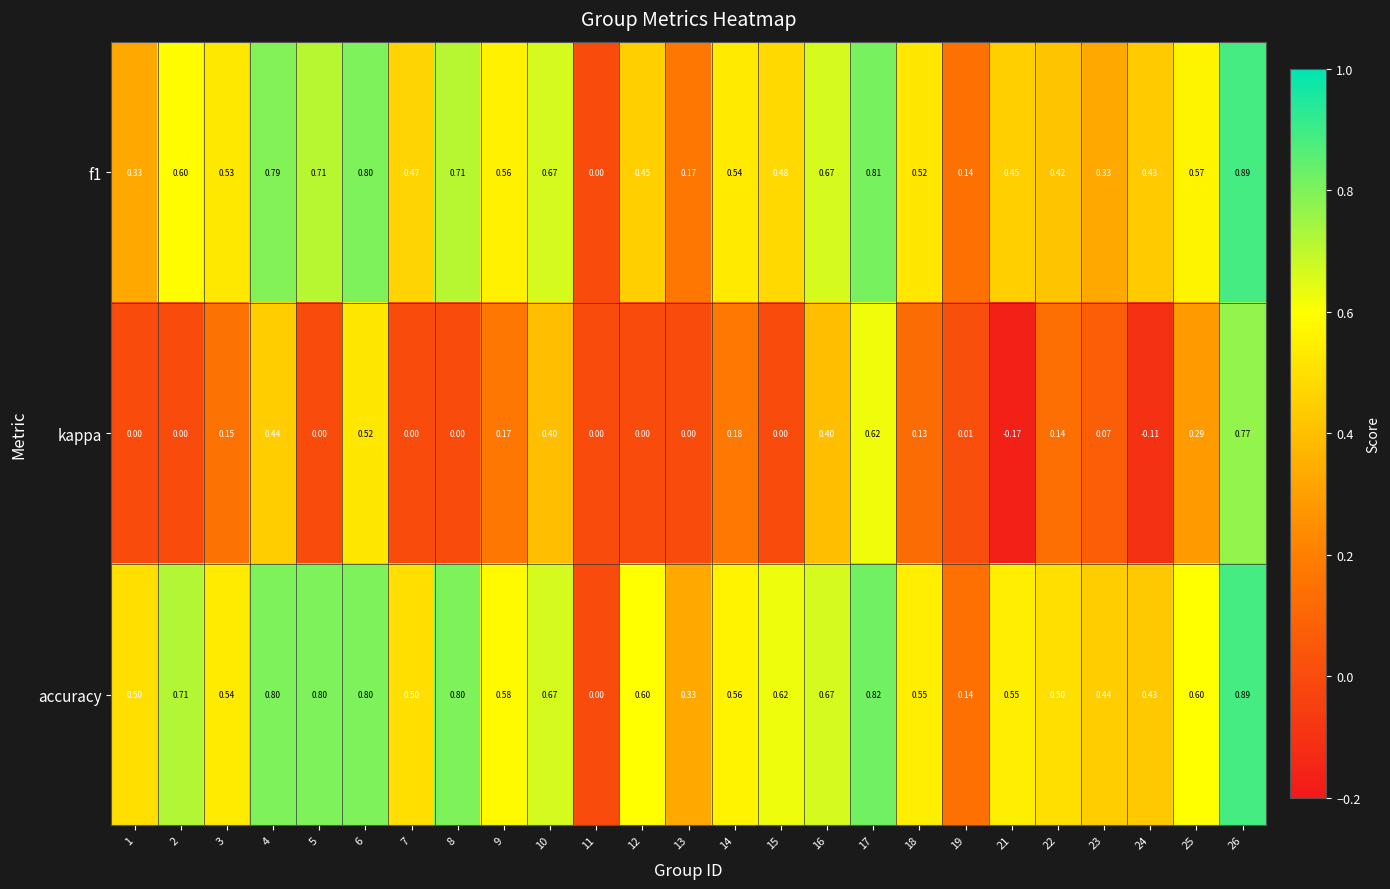

Count the number of data series in this chart.

3